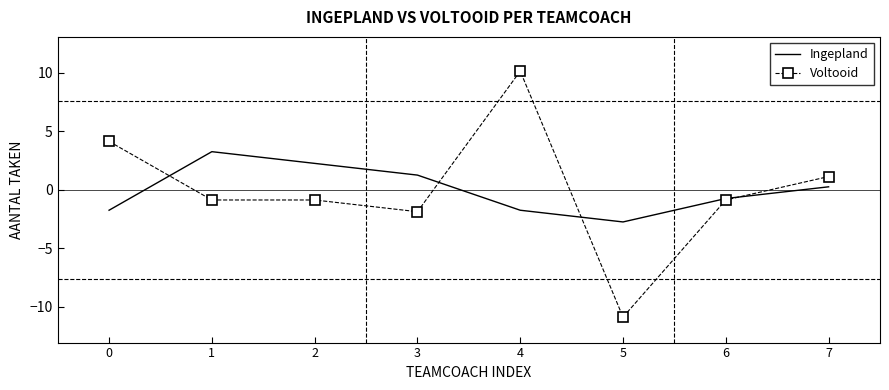

Between 2 and 4, which series saw the biggest shift?

Voltooid